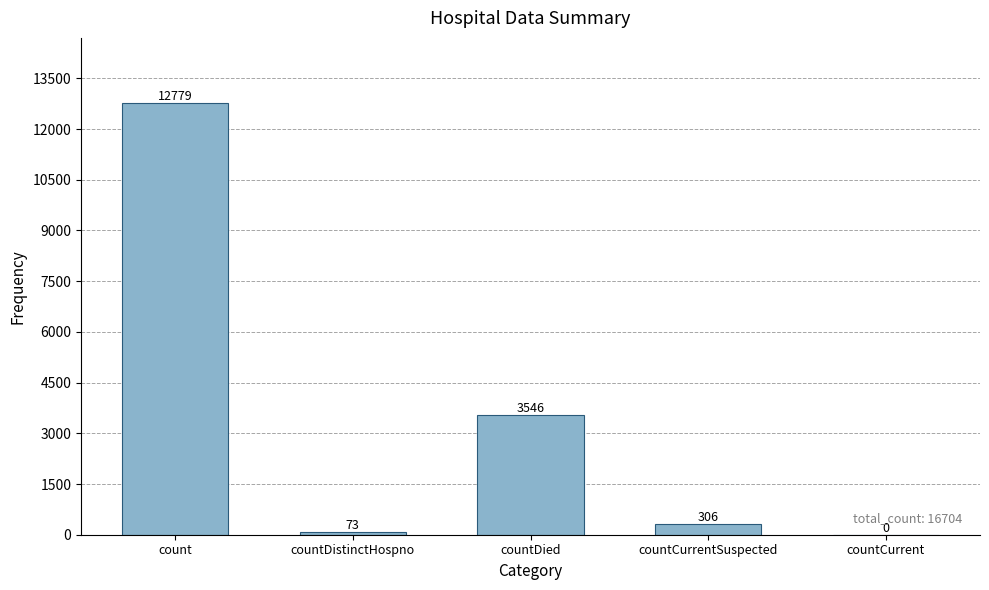

How many categories are shown in the chart?

5